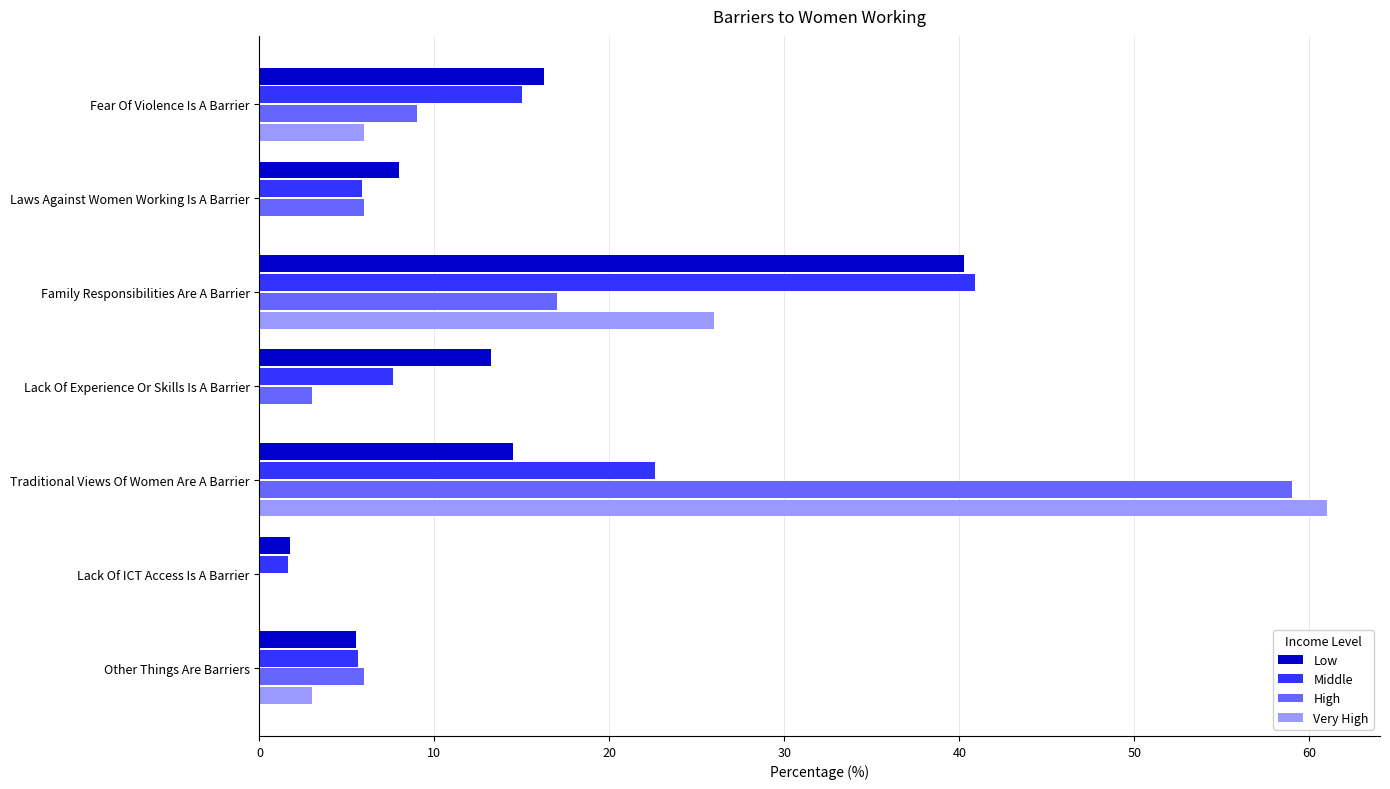

Which series has the largest range (max minus min)?

Very High